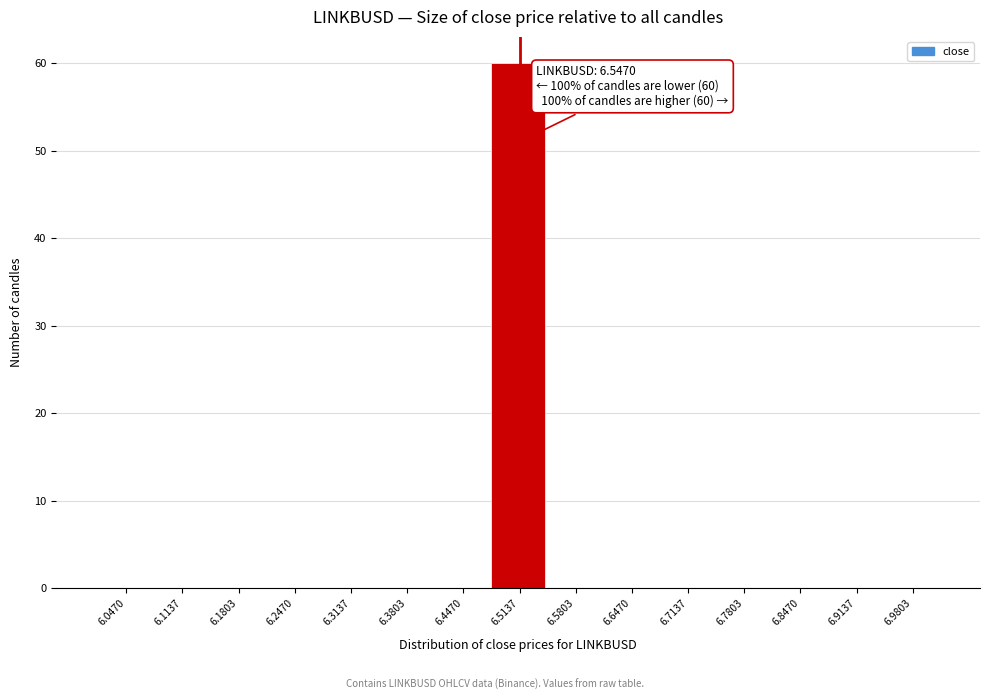

Reading left to right, list all the values displayed in this chart.

6.0470=0	6.1137=0	6.1803=0	6.2470=0	6.3137=0	6.3803=0	6.4470=0	6.5137=60	6.5803=0	6.6470=0	6.7137=0	6.7803=0	6.8470=0	6.9137=0	6.9803=0